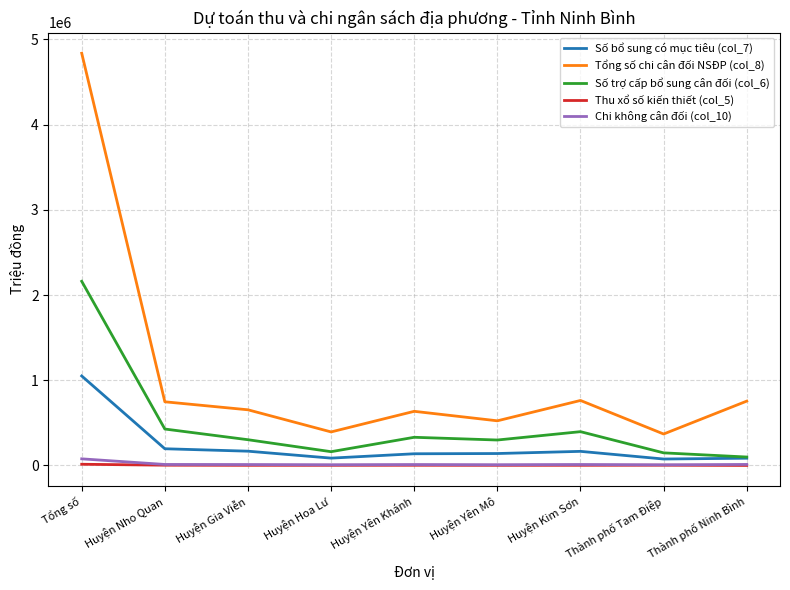

At which category is the sum across all series the highest?

Tổng số